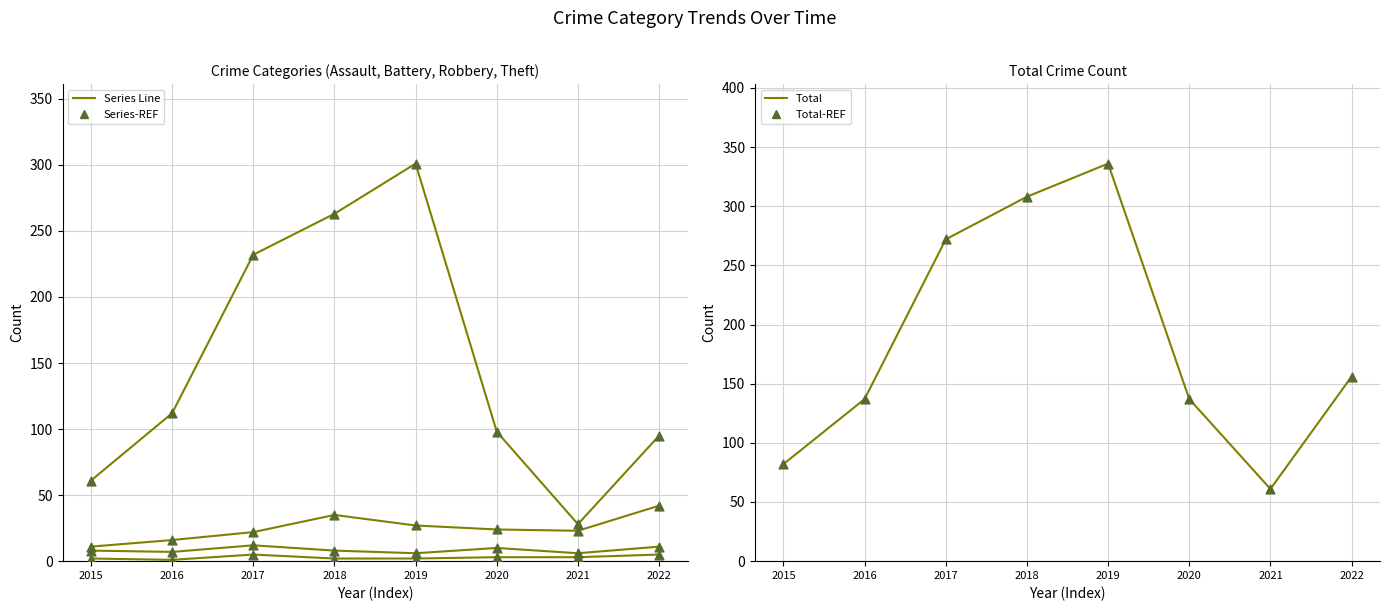

At how many categories does at least one series exceed 227?

3